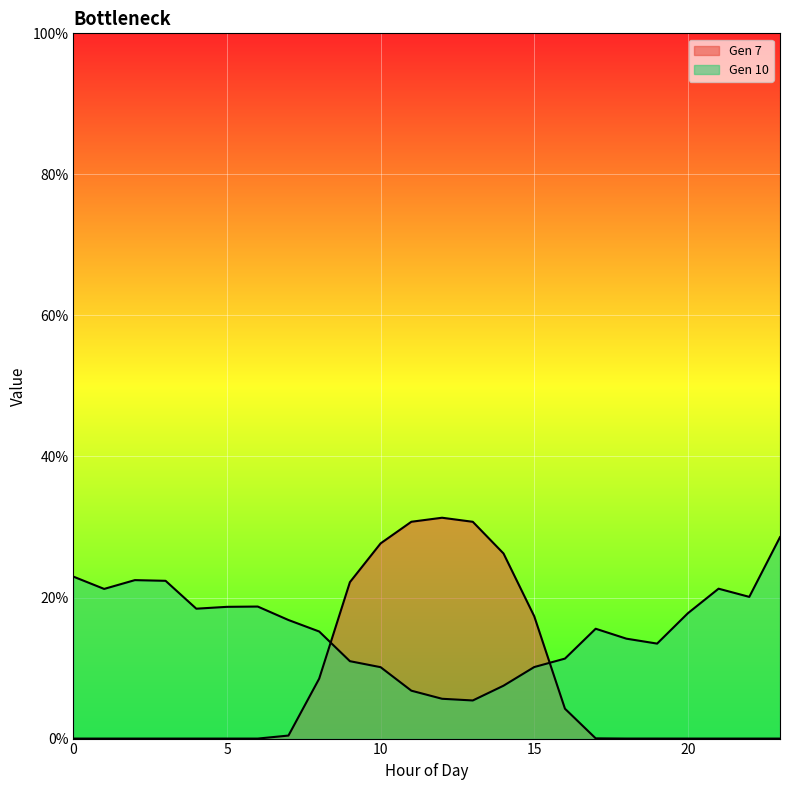

Between which two adjacent categories do Gen 10 and Gen 7 first intersect?

8 and 9